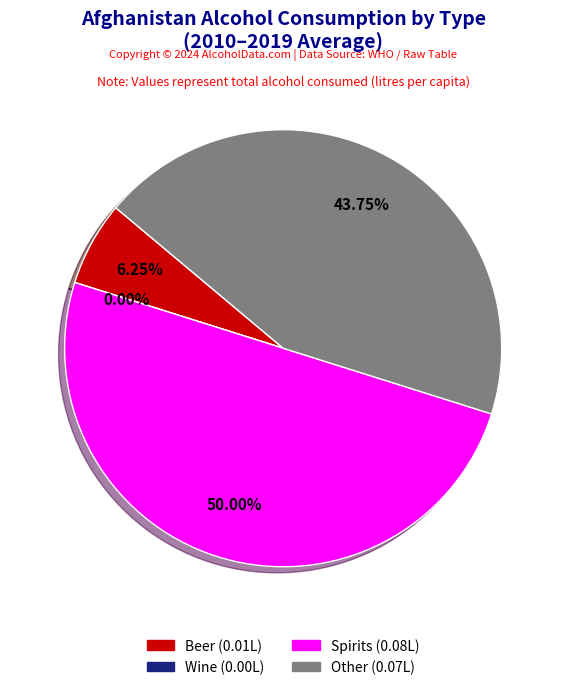

The 10 slice represents 7% of the pie. True or false?

False